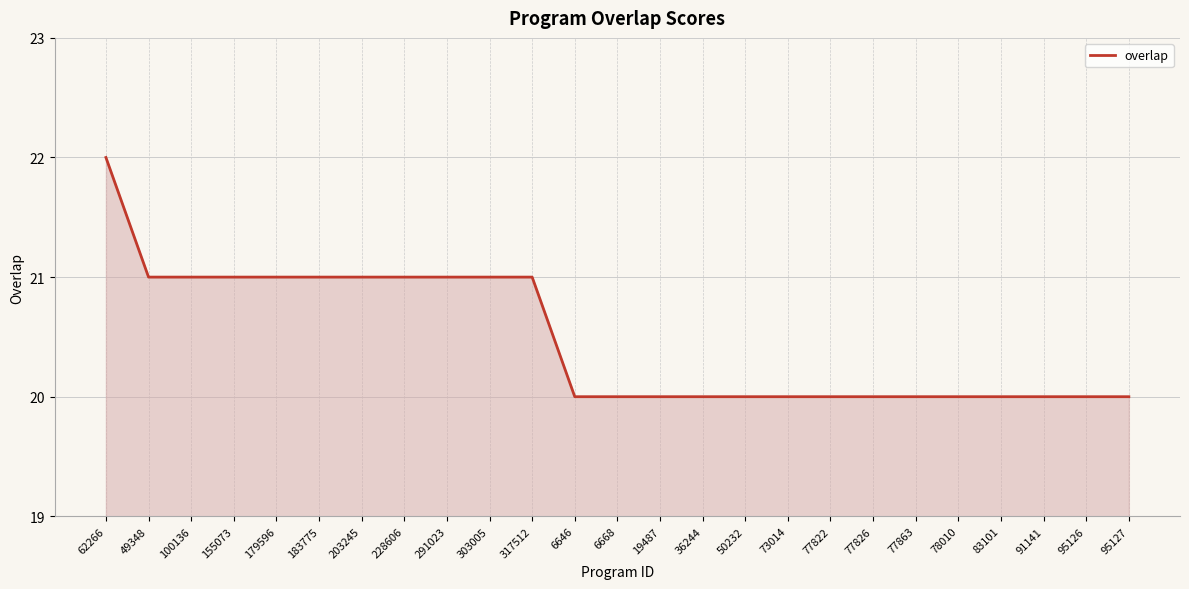

Reading left to right, what are all the values shown in this chart?

62266=22	49348=21	100136=21	155073=21	179596=21	183775=21	203245=21	228606=21	291023=21	303005=21	317512=21	6646=20	6668=20	19487=20	36244=20	50232=20	73014=20	77822=20	77826=20	77863=20	78010=20	83101=20	91141=20	95126=20	95127=20